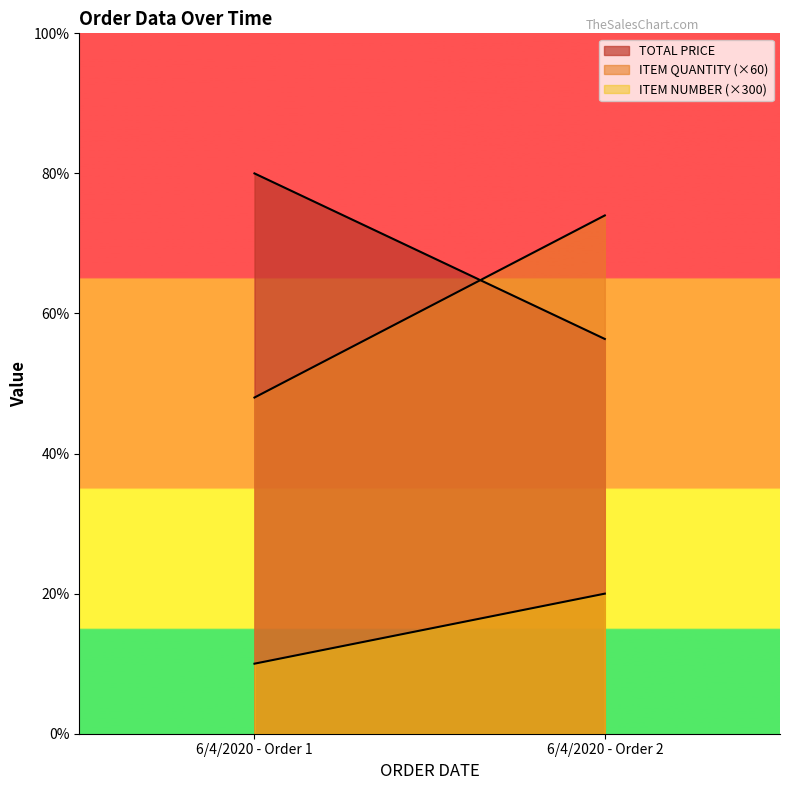

Which series has the largest total across all categories?

TOTAL PRICE